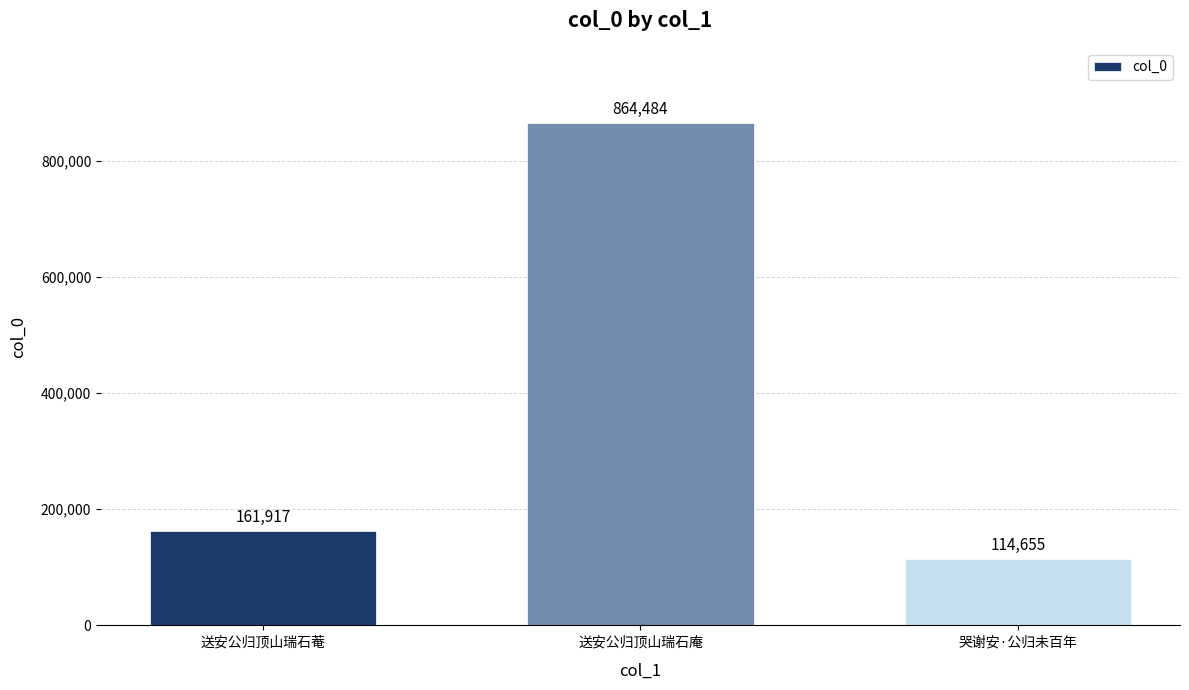

How many data points does each series have?

3